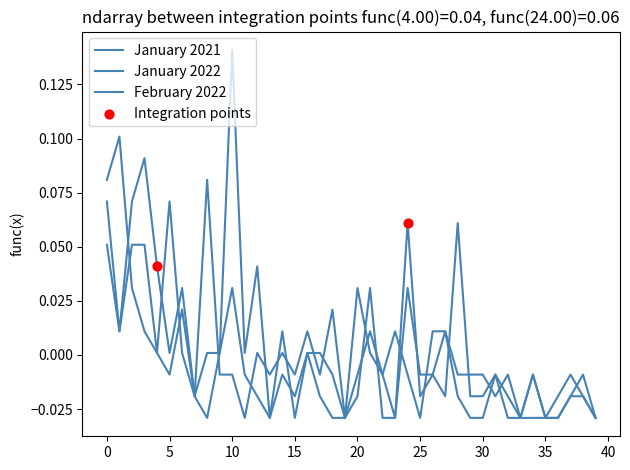

Is this an area chart (filled region under the line)?

No